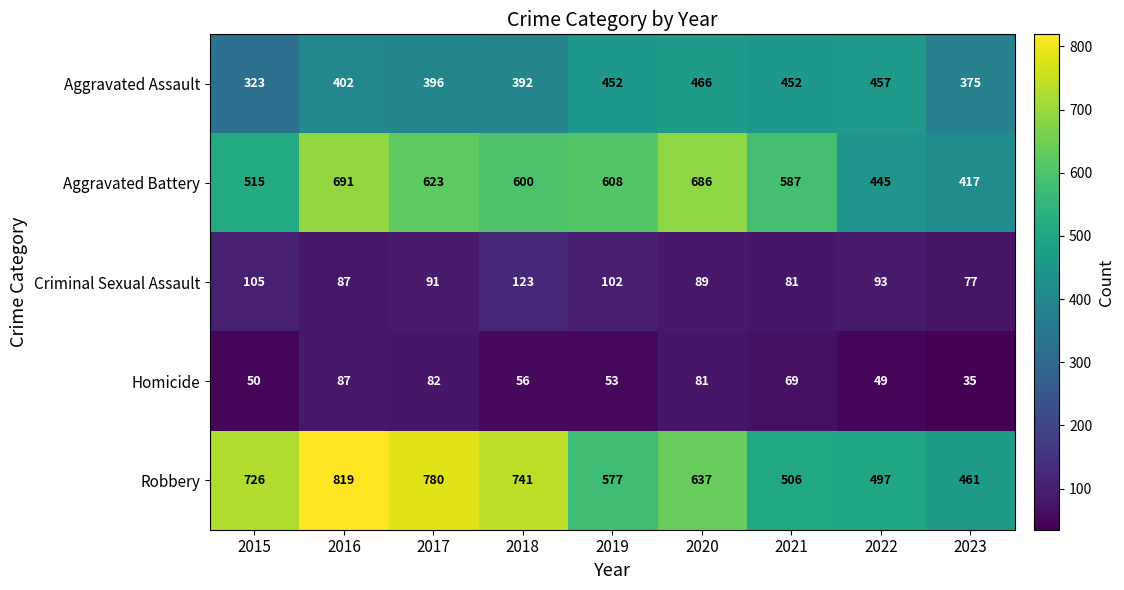

The Aggravated Battery series shows 691 at 2016. True or false?

True